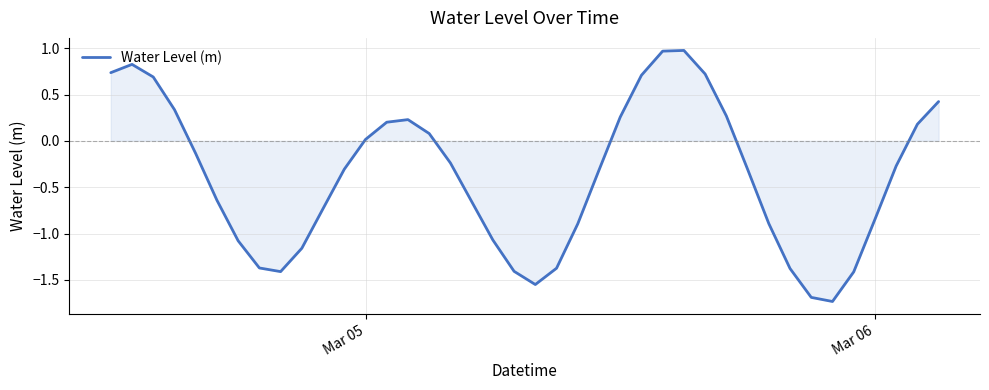

The value at Mar 05 is 0.0. True or false?

True